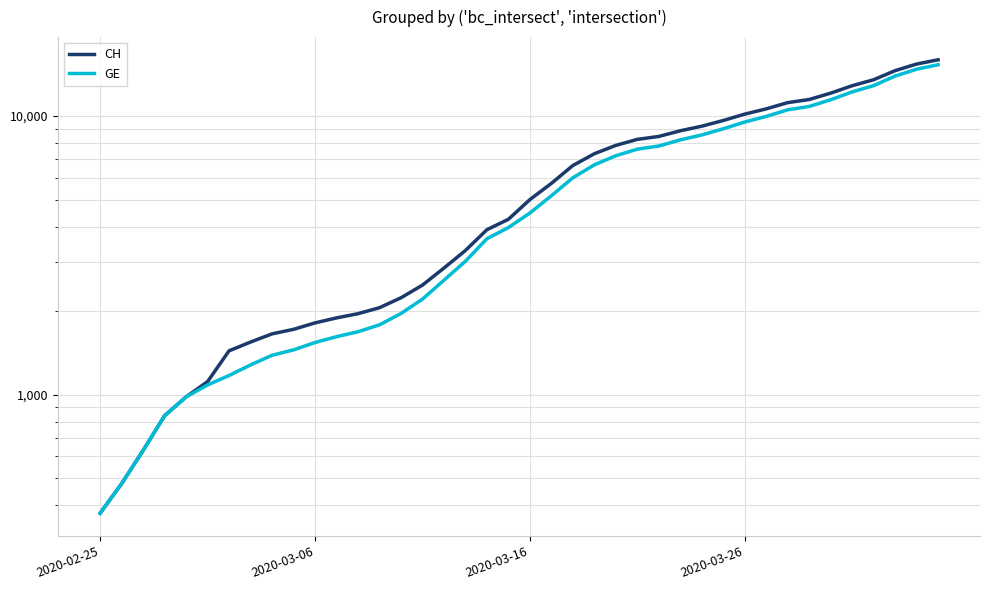

Rank the series at 25 from highest to lowest value.

CH, GE